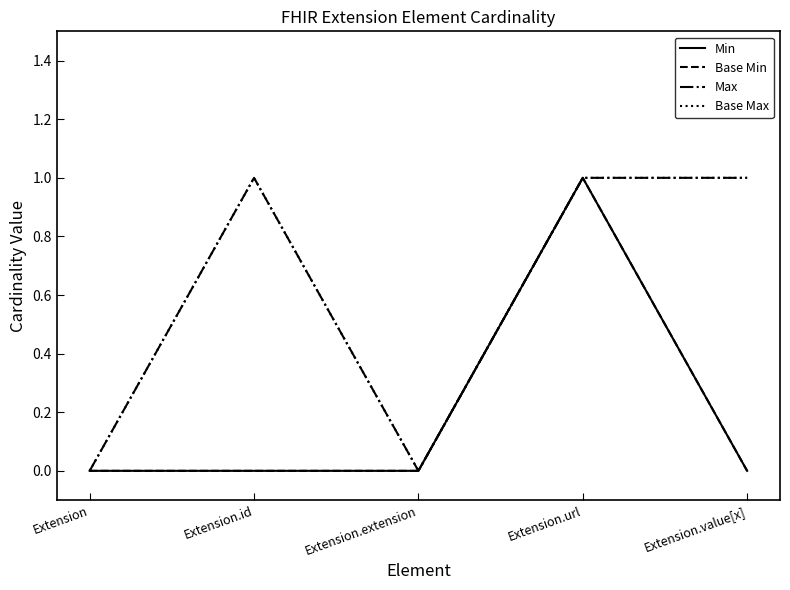

What is the difference between the highest and lowest values at Extension.value[x]?

1